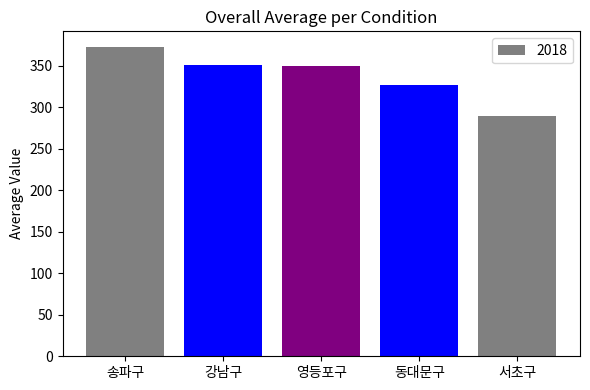

What is the change in value from 송파구 to 동대문구?

-46